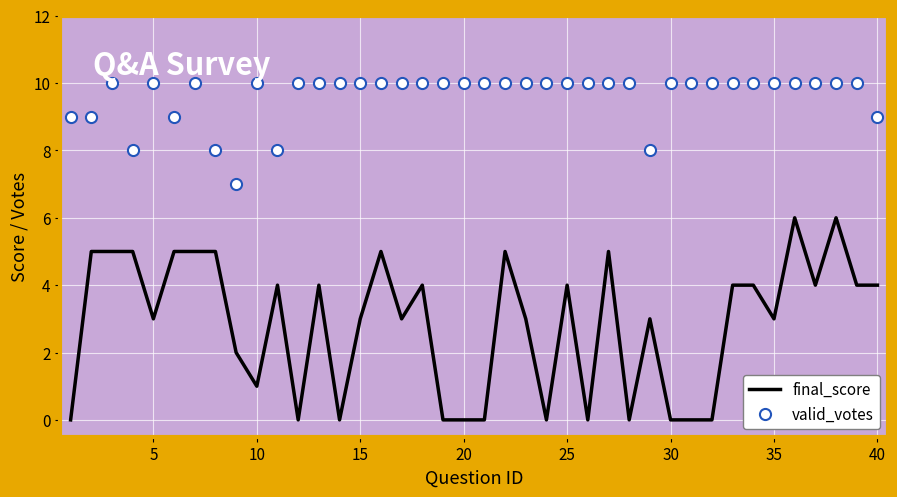

How many final_score values are between 0 and 5?

38